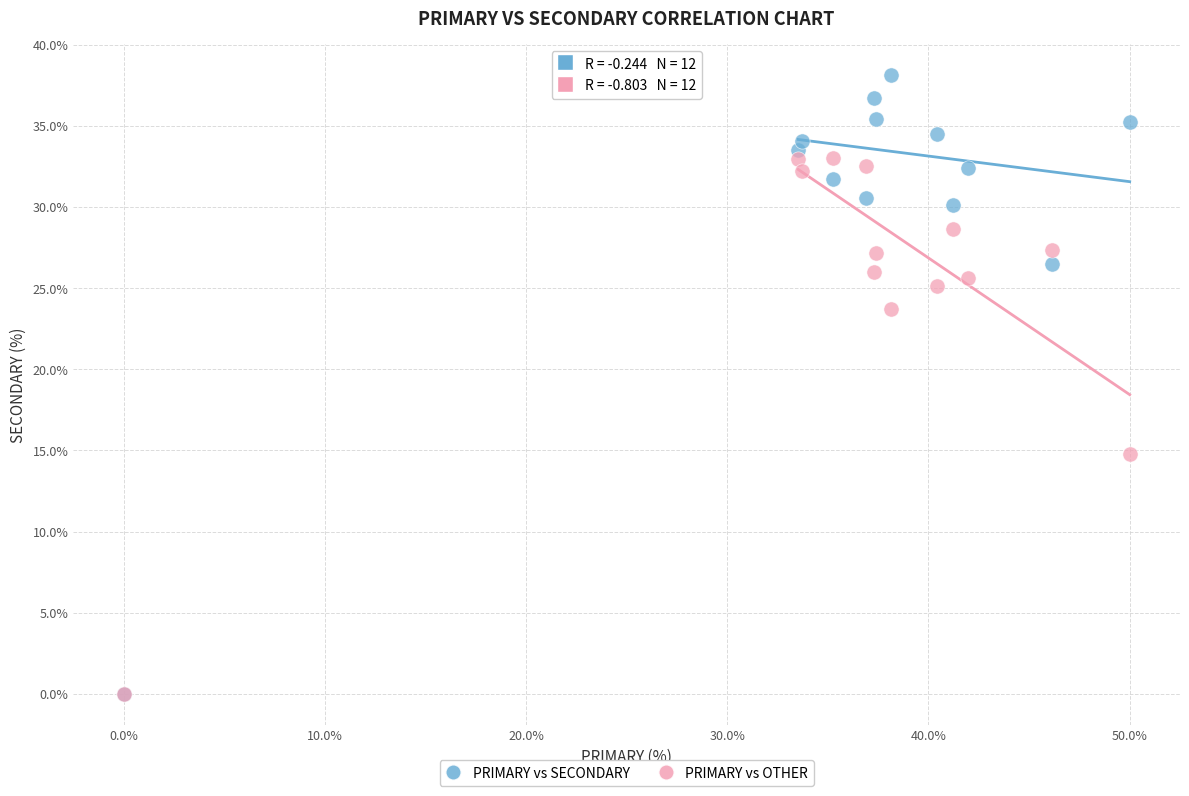

What are all the series names shown in the legend?

PRIMARY vs SECONDARY, PRIMARY vs OTHER